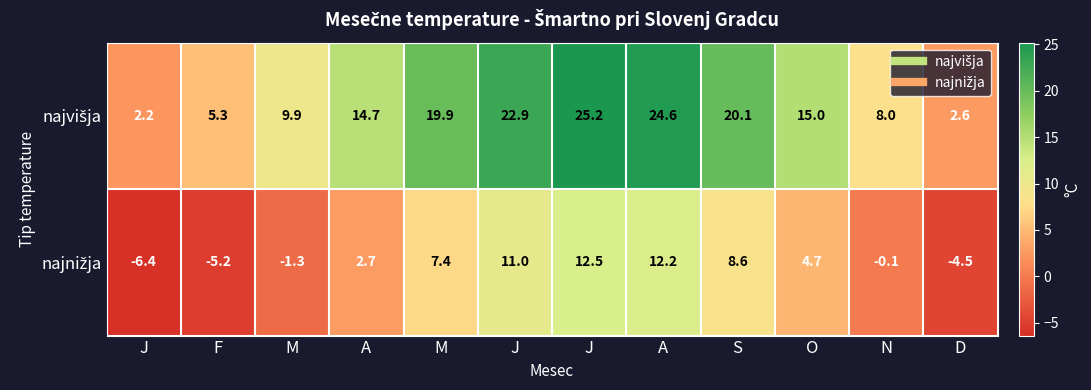

Rank the series by their maximum value, from lowest to highest.

najnižja, najvišja